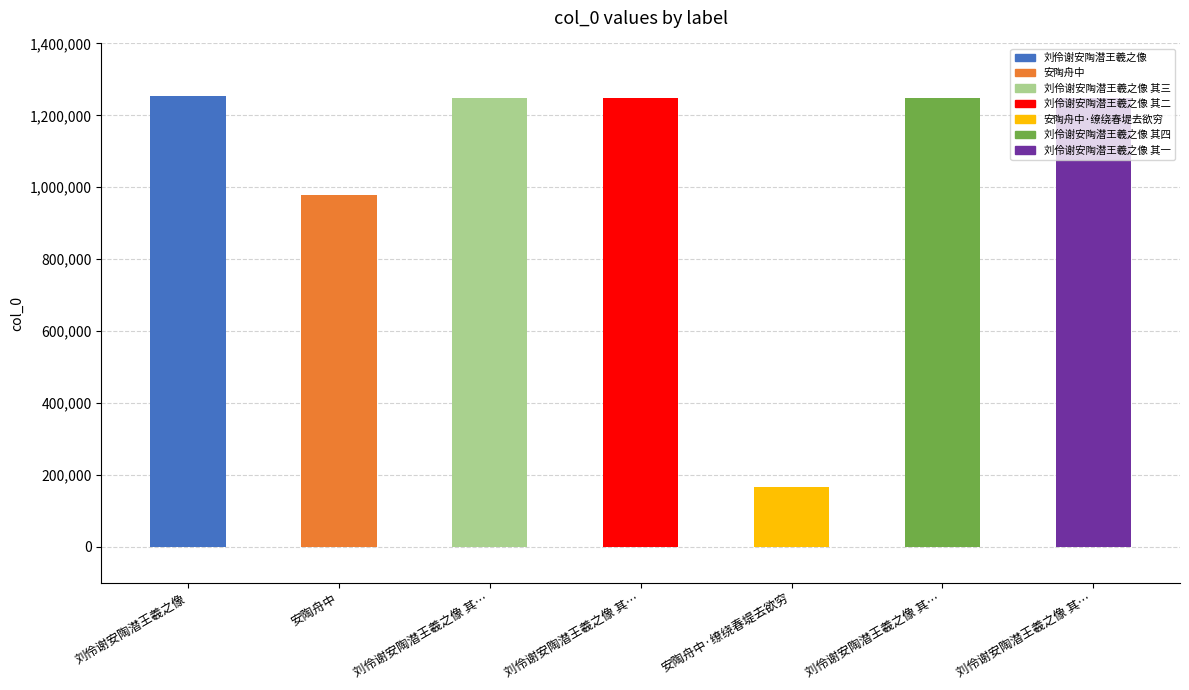

What is the change in value from 刘伶谢安陶潜王羲之像 to 安陶舟中·缭绕春堤去欲穷?

-1087593